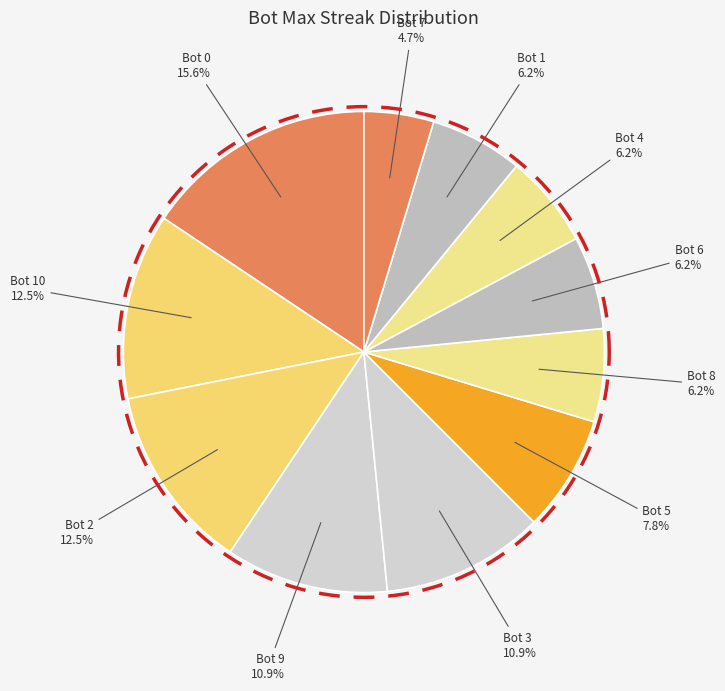

Which slice is the largest?

Bot 0